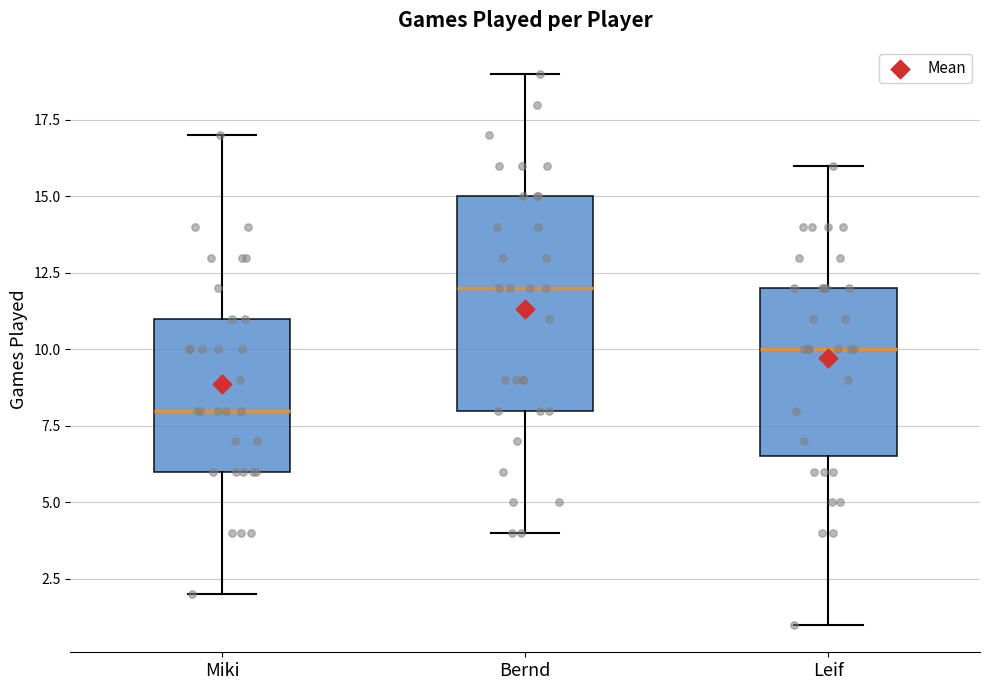

Reading left to right, read every box against the y-axis: the position of its median line, the range the box covers, and the ends of its whiskers. The values are not printed on the chart, so give them approximately, as read against the axis.

Miki: median 8.0, box 6.0 to 11.0, whiskers 2.0 to 17.0
Bernd: median 12.0, box 8.0 to 15.0, whiskers 4.0 to 19.0
Leif: median 10.0, box 6.5 to 12.0, whiskers 1.0 to 16.0